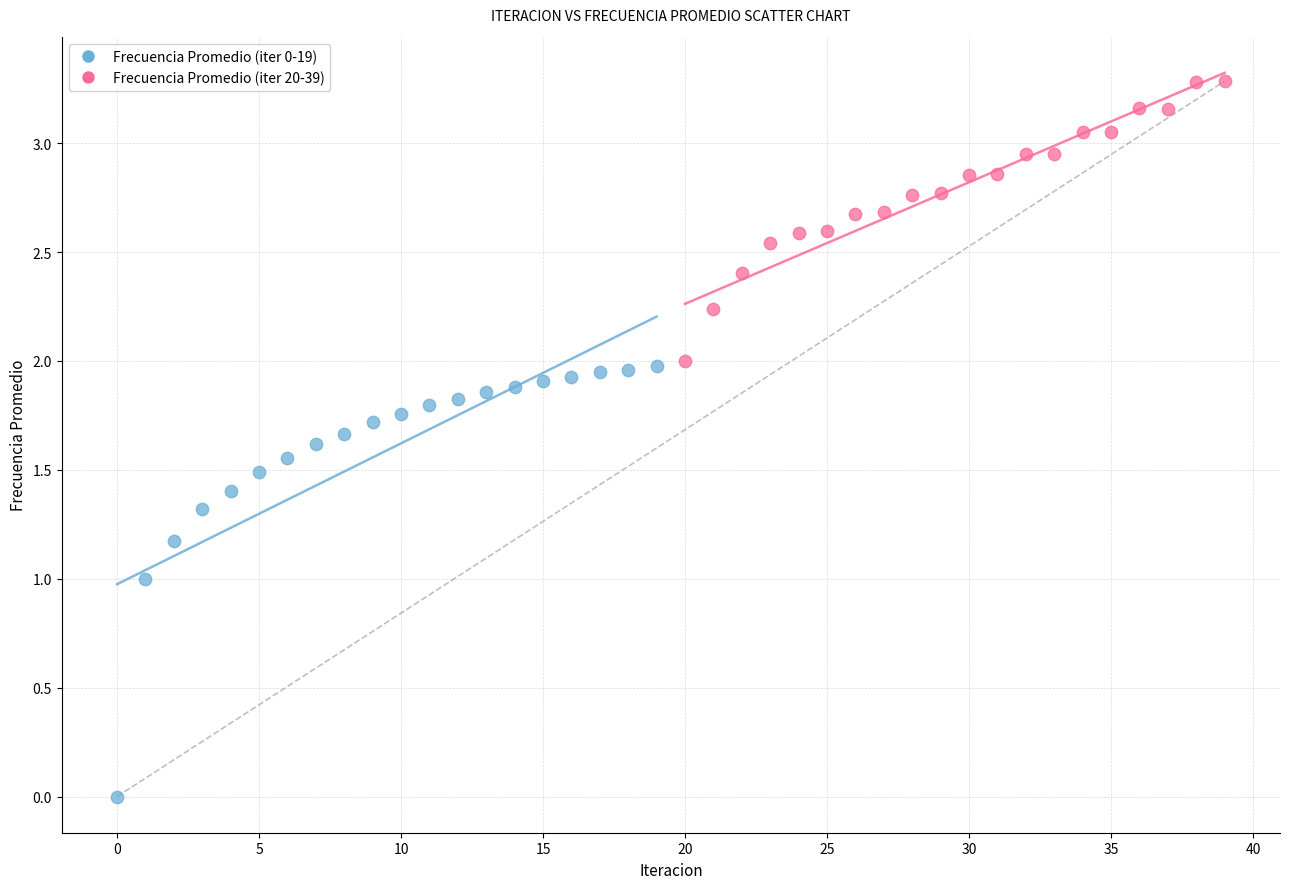

Which series contains the lowest Y value?

Frecuencia Promedio (iter 0-19)